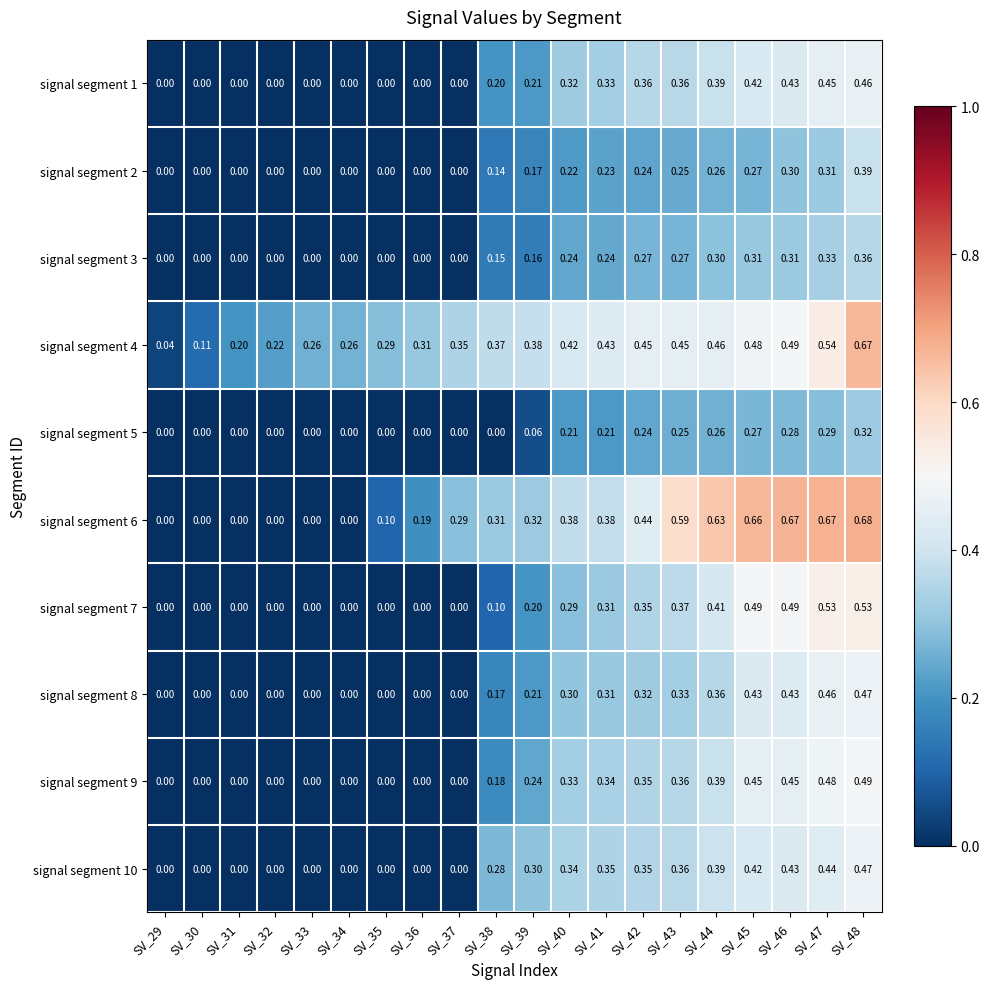

Is the value of signal segment 7 at SV_36 greater than the value of signal segment 10 at SV_44?

No